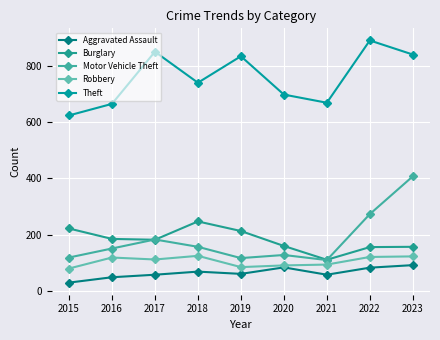

How many series are shown in this chart?

5